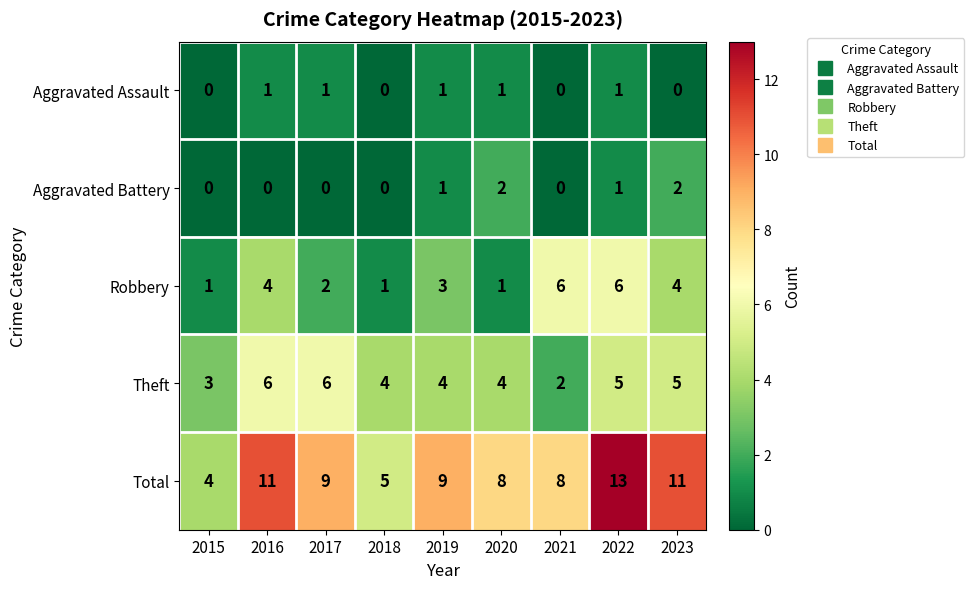

What is the maximum value for Theft?

6